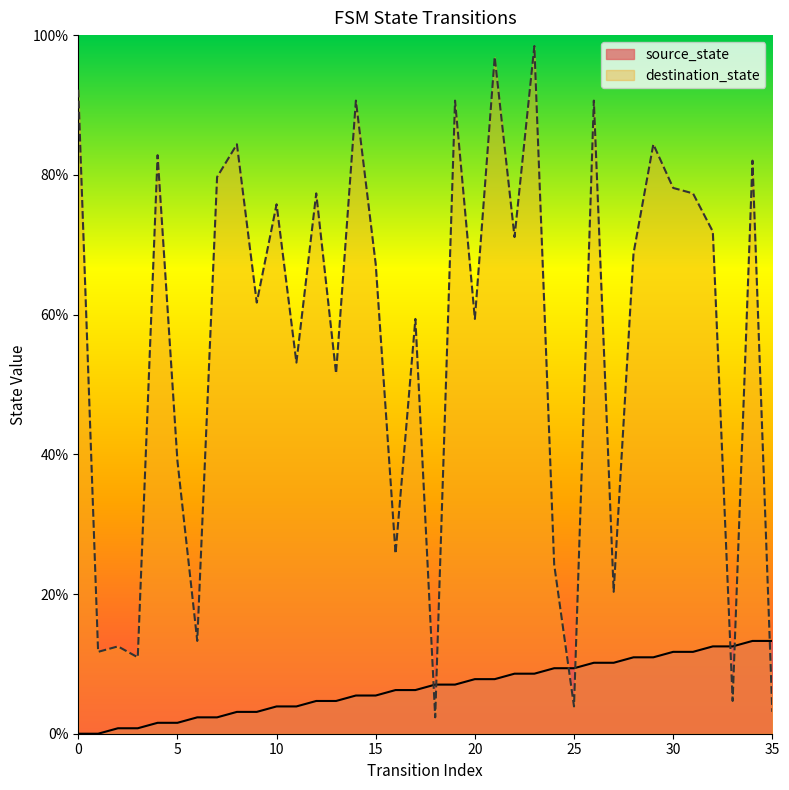

Reading right to left, extract all data points from this chart.

source_state: 13.3	13.3	12.5	12.5	11.7	11.7	10.9	10.9	10.2	10.2	9.4	9.4	8.6	8.6	7.8	7.8	7.0	7.0	6.2	6.2	5.5	5.5	4.7	4.7	3.9	3.9	3.1	3.1	2.3	2.3	1.6	1.6	0.8	0.8	0.0	0.0
destination_state: 3.1	82.0	4.7	71.9	77.3	78.1	84.4	68.8	20.3	90.6	3.9	24.2	98.4	71.1	96.9	59.4	90.6	2.3	59.4	25.8	67.2	90.6	51.6	77.3	53.1	75.8	61.7	84.4	79.7	13.3	39.1	82.8	10.9	12.5	11.7	92.2